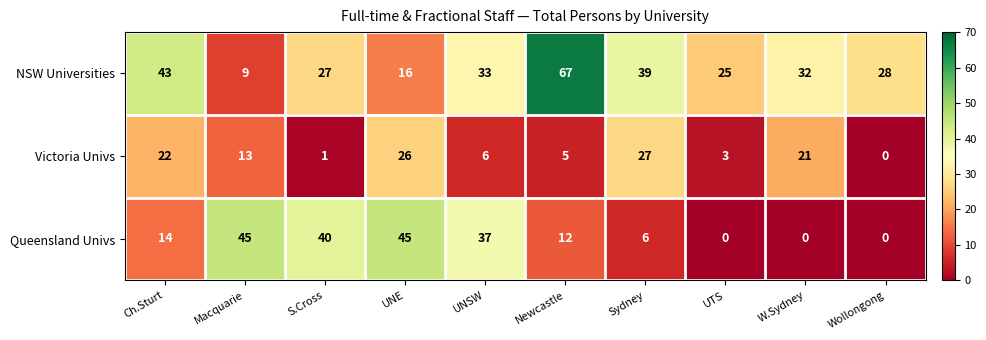

Rank the series at UTS from highest to lowest value.

NSW Universities, Victoria Univs, Queensland Univs